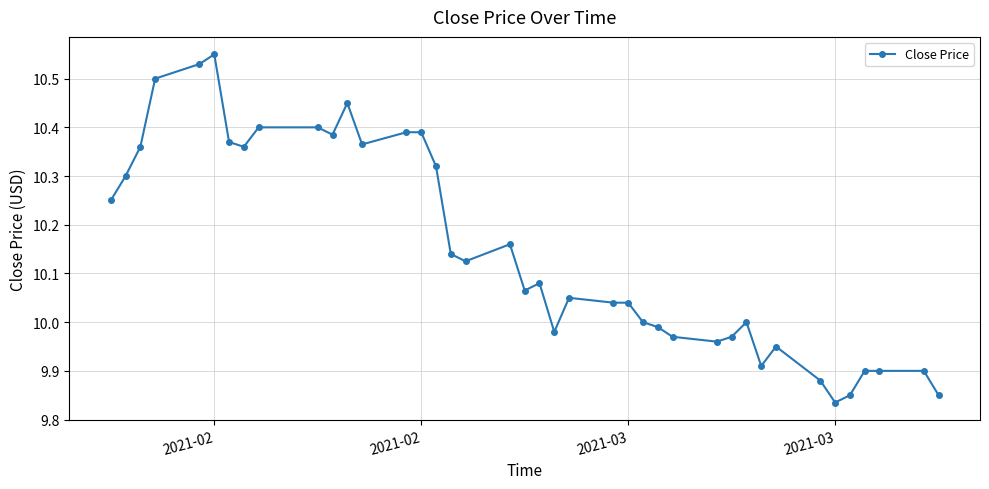

What is the difference between the maximum and minimum values?

0.7